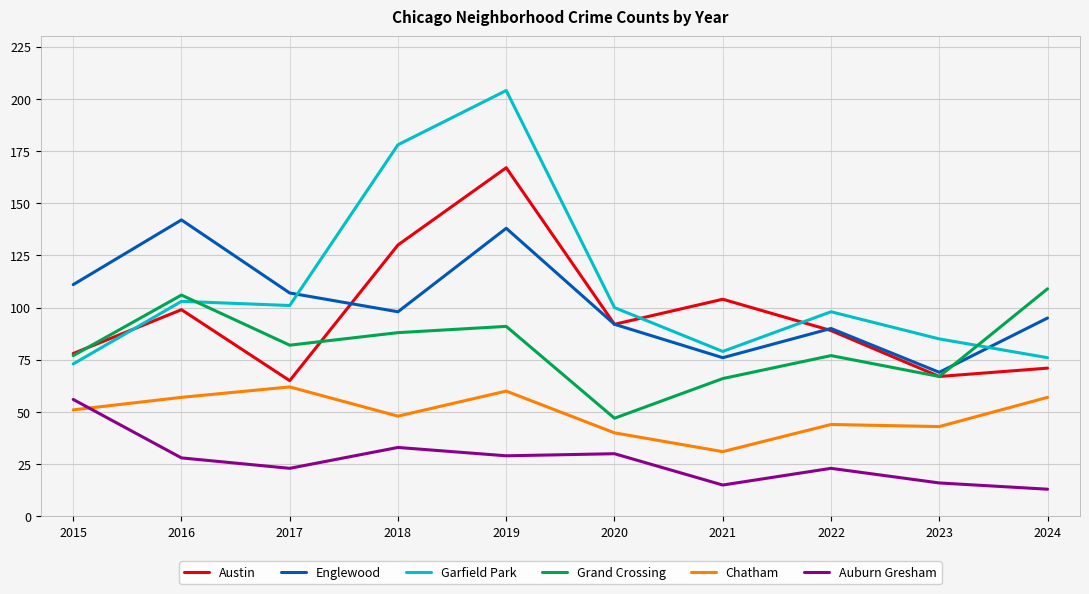

The Austin series shows 37 at 2021. True or false?

False